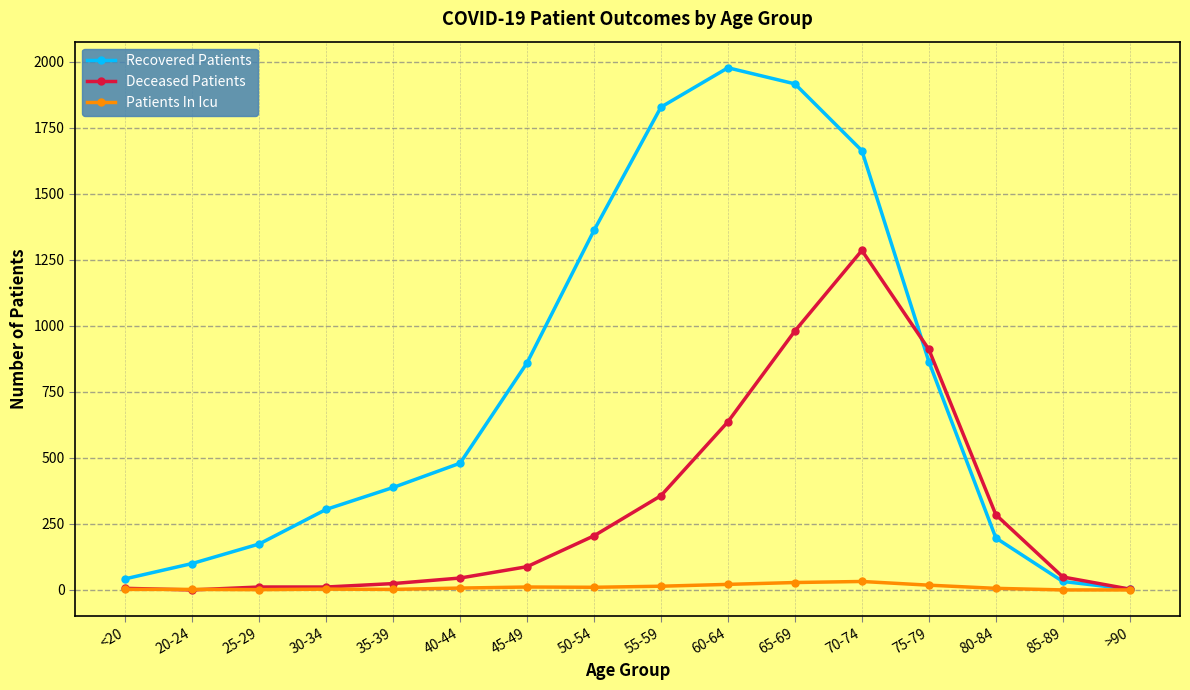

Which series changed the most between 35-39 and 70-74?

Recovered Patients